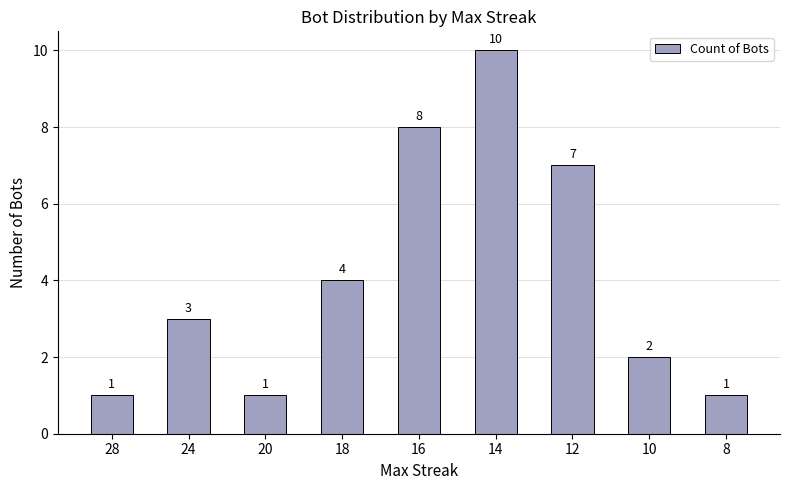

What is the sum of all values?

37